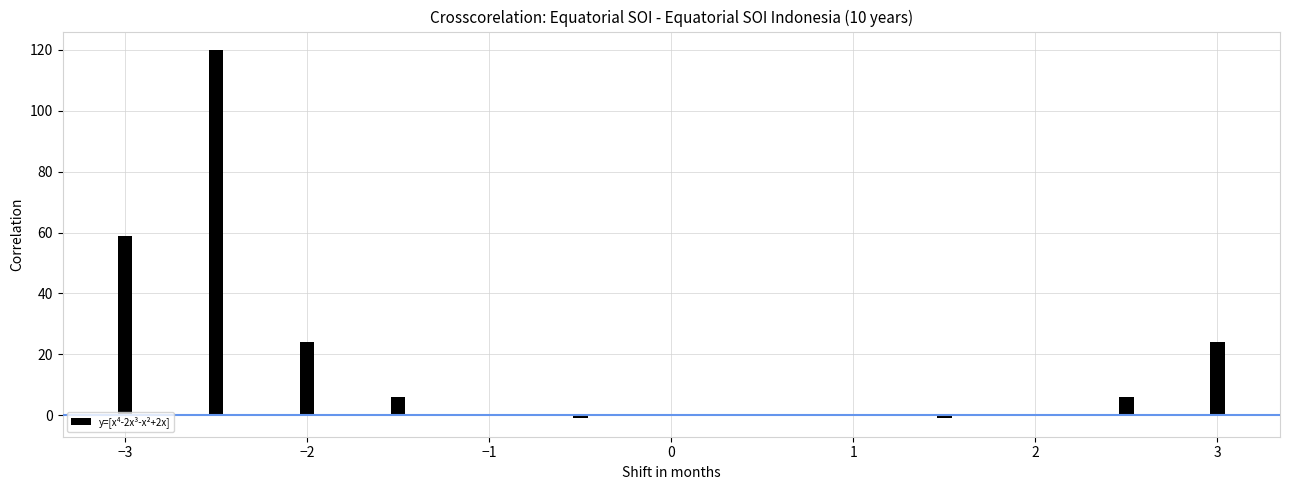

What is the sum of all values?

237